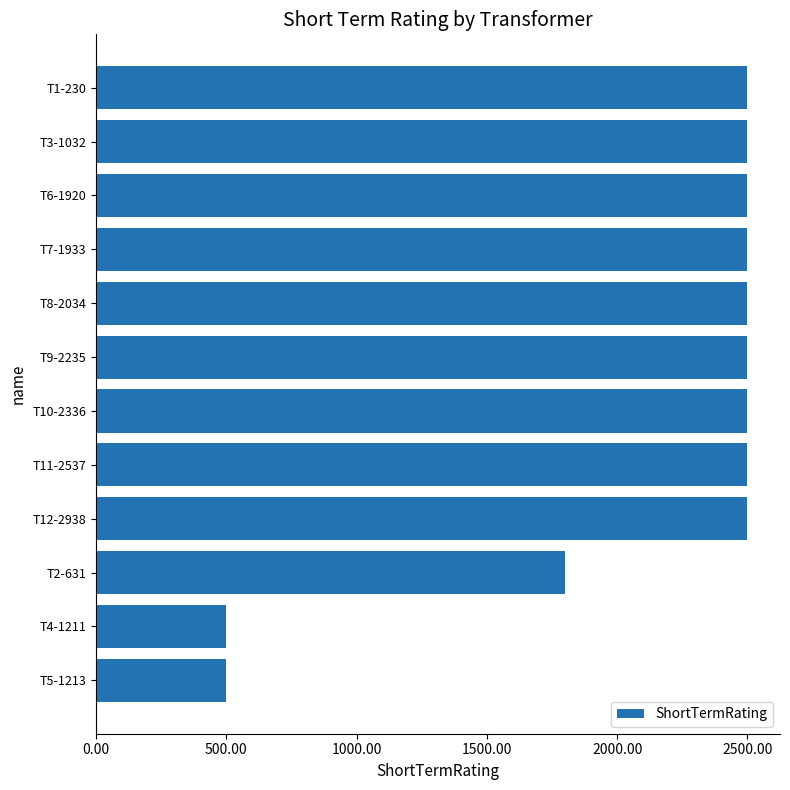

How many data points are less than 2500?

3